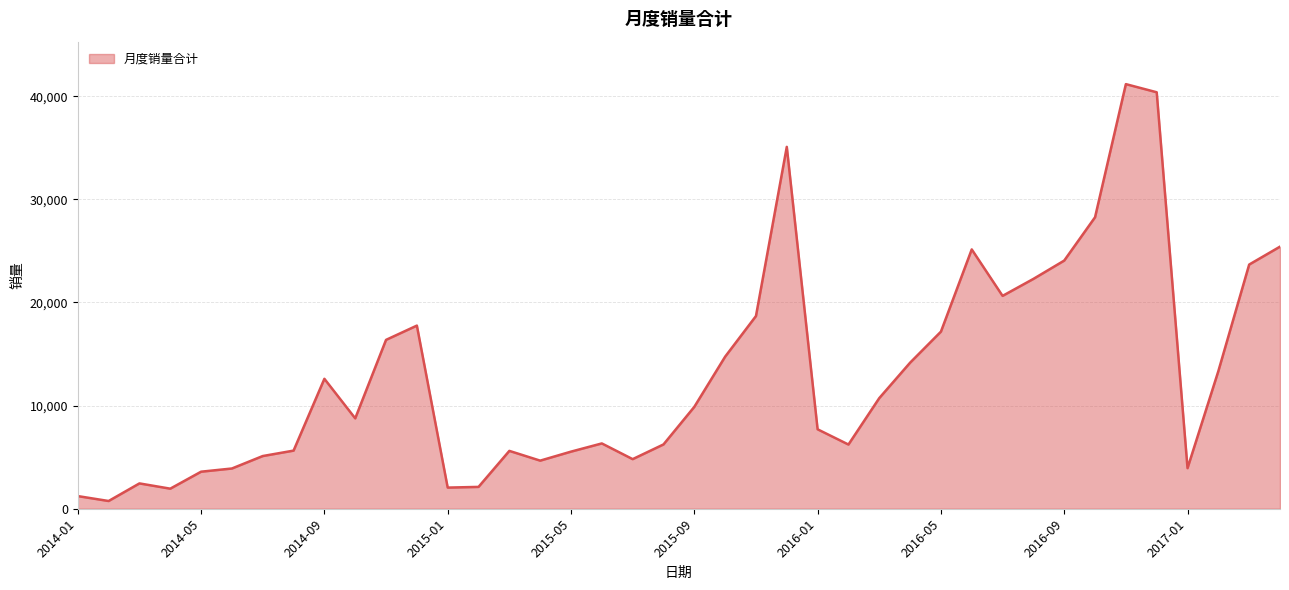

What is the sum of all values?

520177